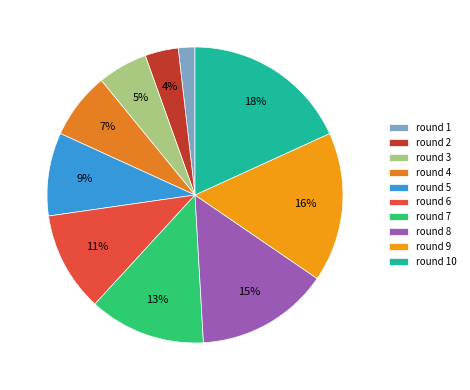

Is there a majority slice in this chart?

No